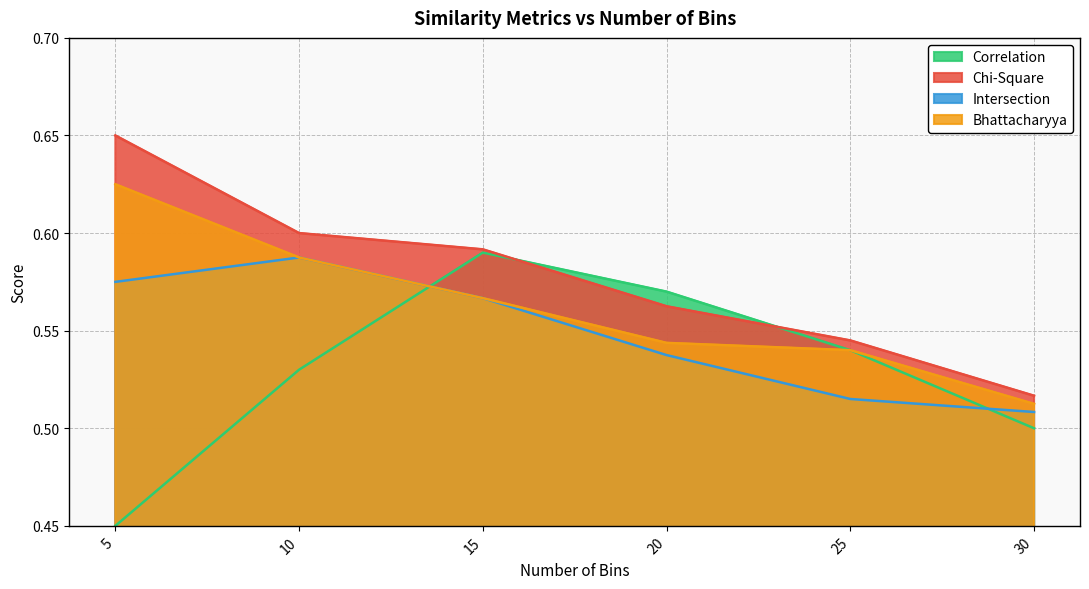

Reading left to right, list all the values displayed in this chart.

Correlation: 5=0.5	10=0.5	15=0.6	20=0.6	25=0.5	30=0.5
Chi-Square: 5=0.6	10=0.6	15=0.6	20=0.6	25=0.5	30=0.5
Intersection: 5=0.6	10=0.6	15=0.6	20=0.5	25=0.5	30=0.5
Bhattacharyya: 5=0.6	10=0.6	15=0.6	20=0.5	25=0.5	30=0.5